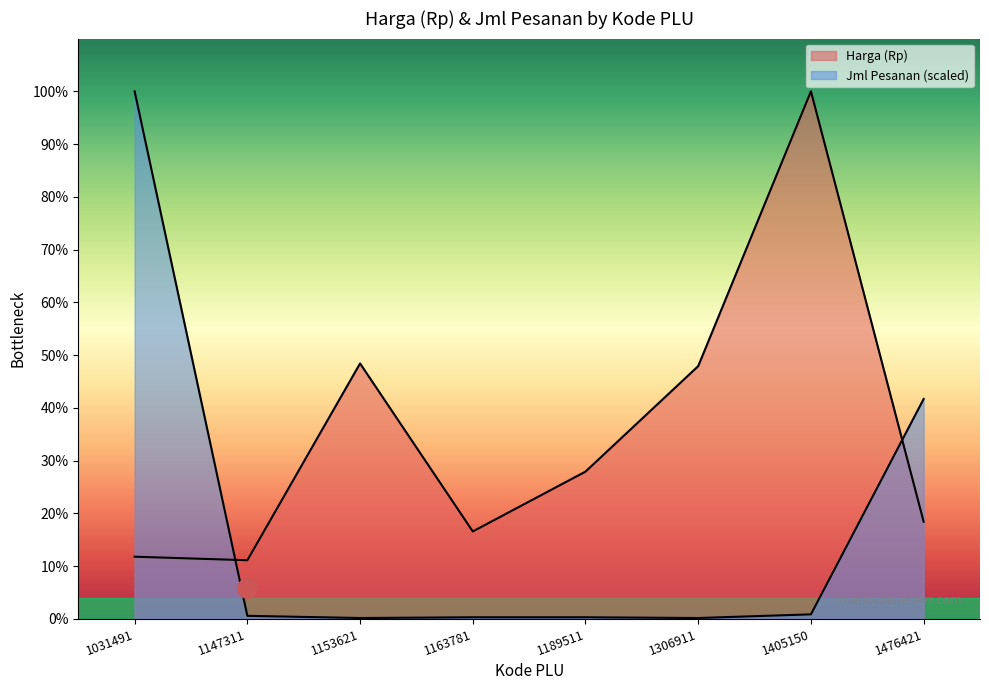

Which series has the largest range (max minus min)?

Jml Pesanan